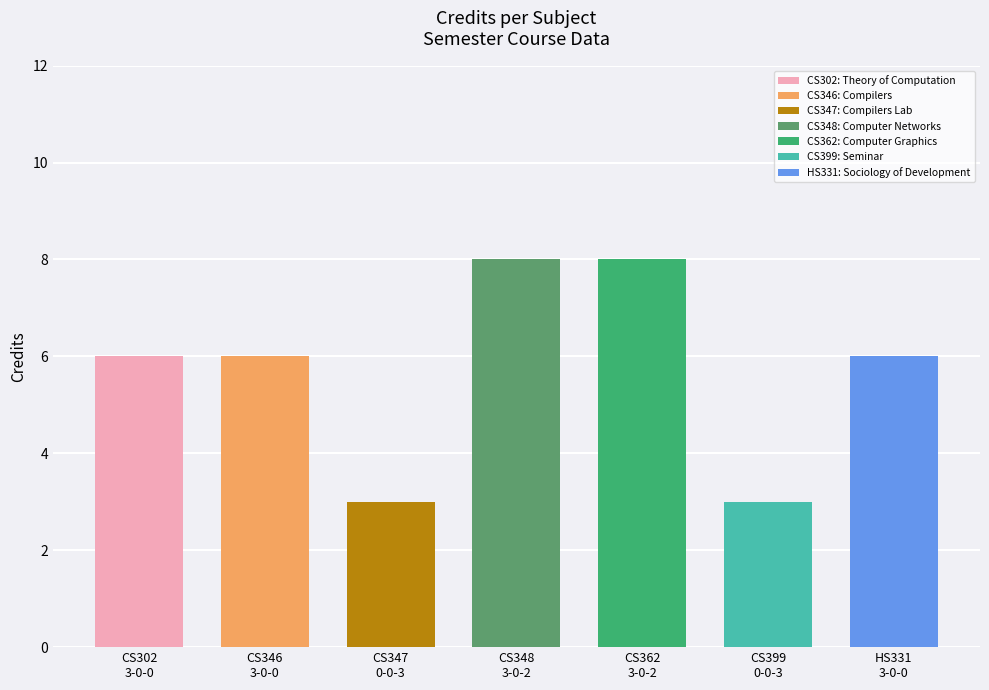

List the labels in order of value, largest first.

CS348
3-0-2, CS362
3-0-2, CS302
3-0-0, CS346
3-0-0, HS331
3-0-0, CS347
0-0-3, CS399
0-0-3